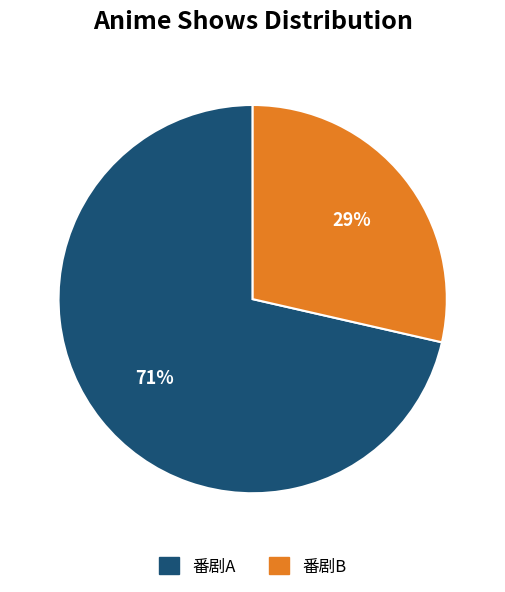

Count the number of slices in the pie.

2